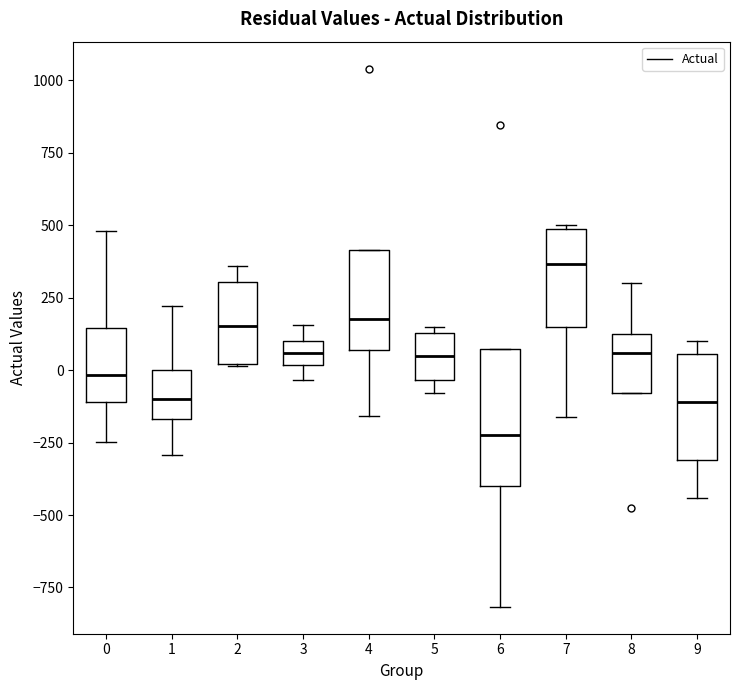

Where is the lower edge of the box at x = 3 on the y-axis? The values are not printed on the chart, so give them approximately, as read against the axis.

0